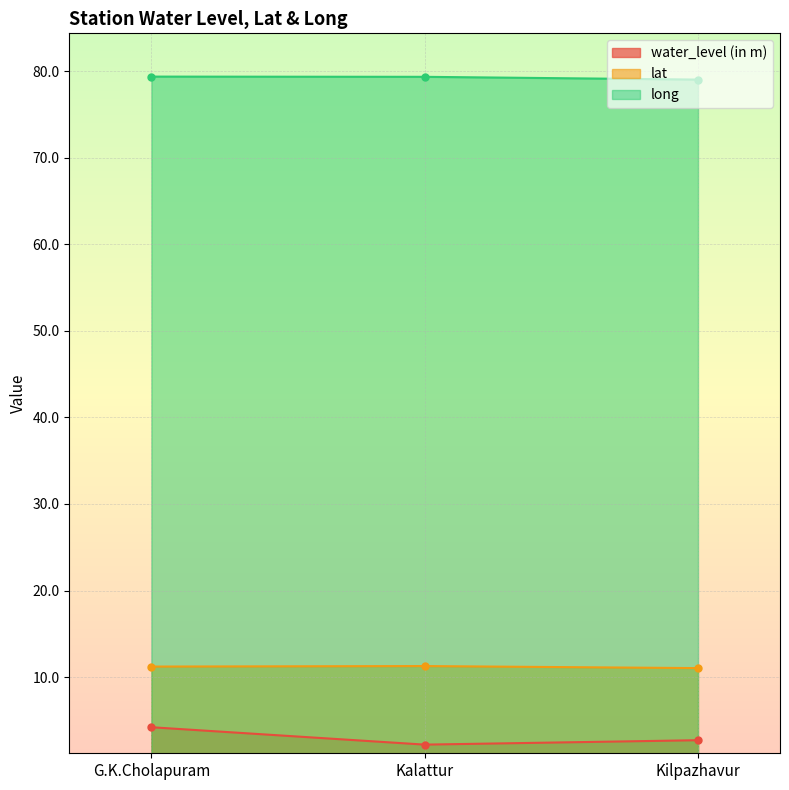

Which has a higher value, G.K.Cholapuram or Kilpazhavur?

G.K.Cholapuram